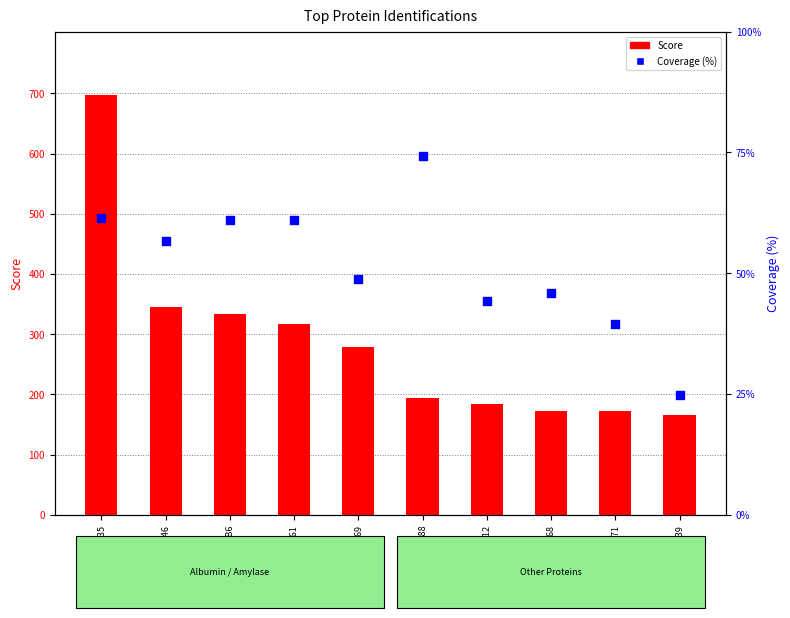

At how many categories does at least one series exceed 573?

1